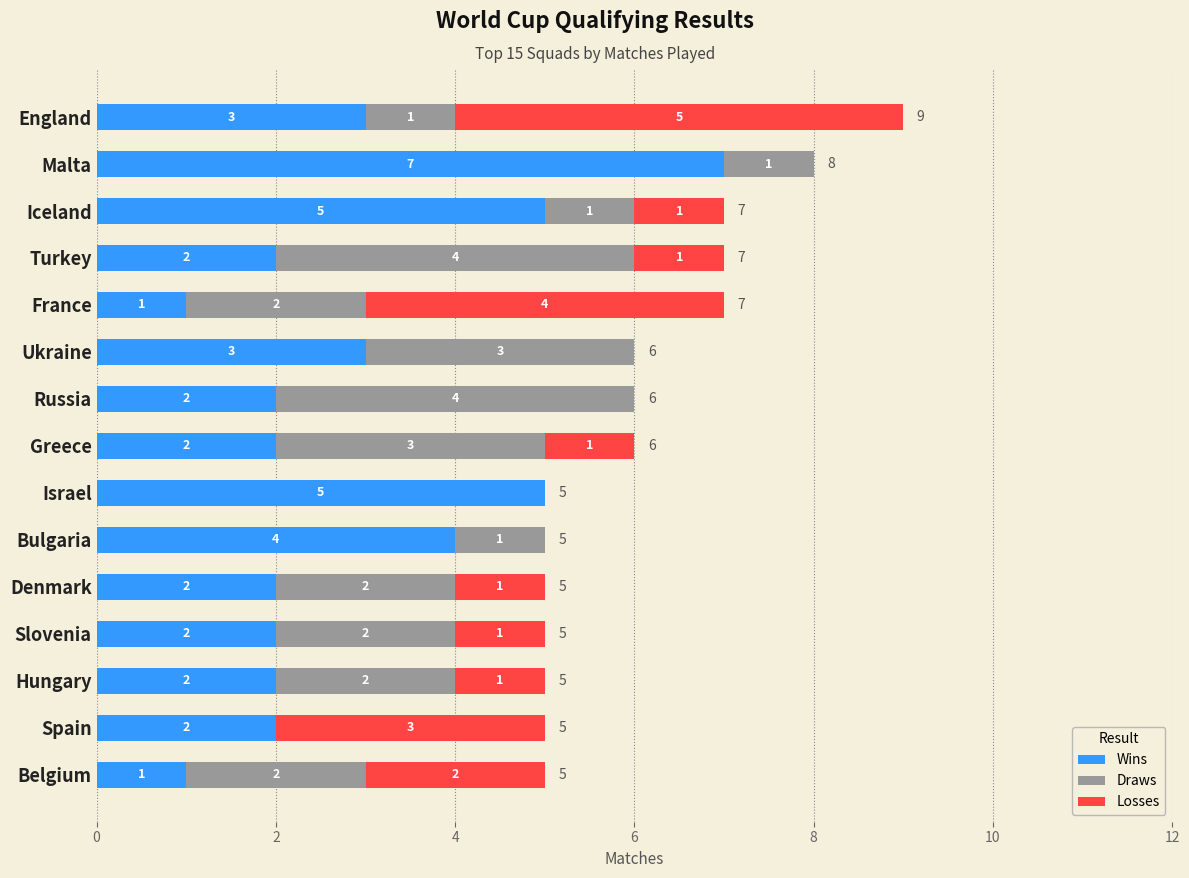

The value of Wins at Greece is 2. True or false?

True